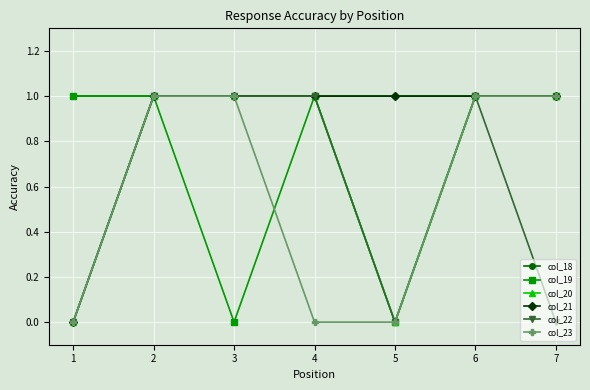

Is it true that col_22 equals 0 at 1?

True